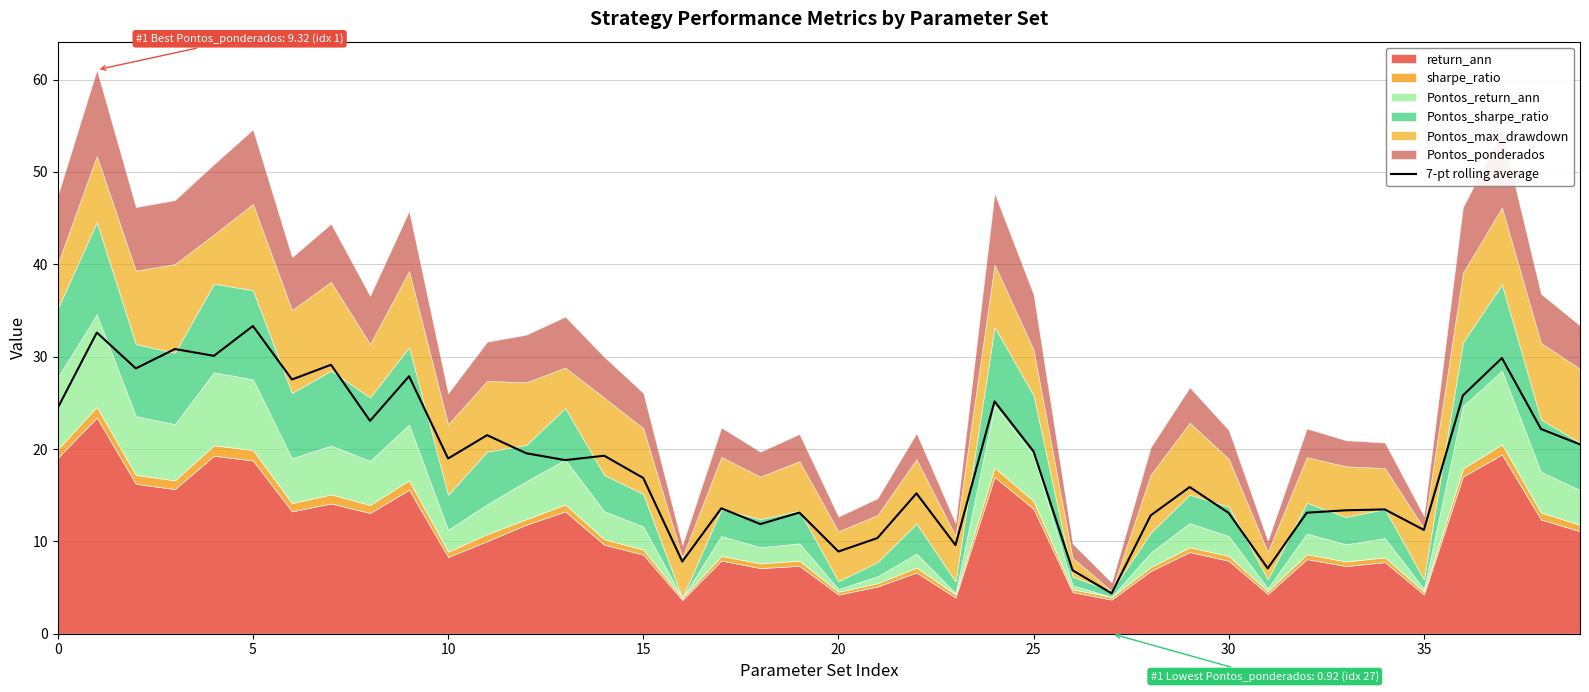

How many interior local peaks (higher than both neighbors) does the data have?

14